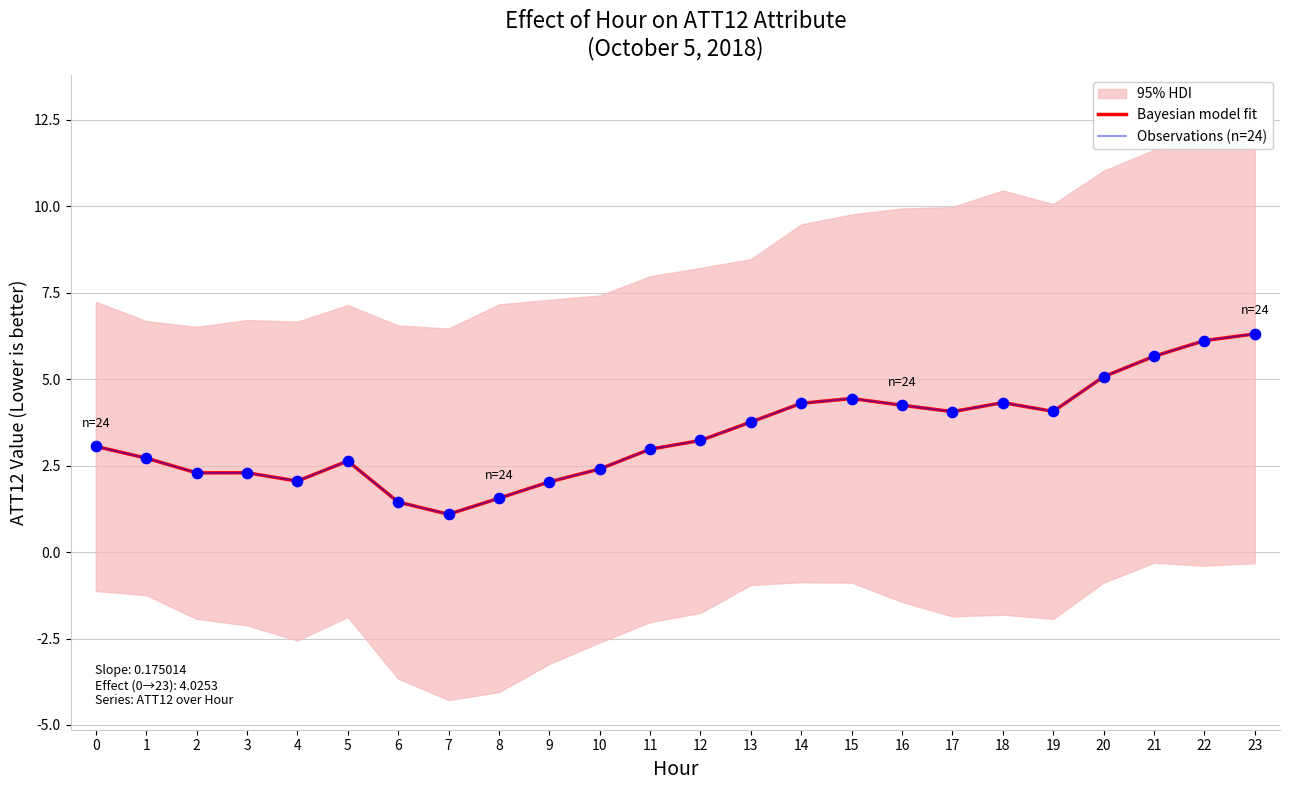

Is the value of Bayesian model fit at 7 greater than the value of Observations (n=24) at 7?

No